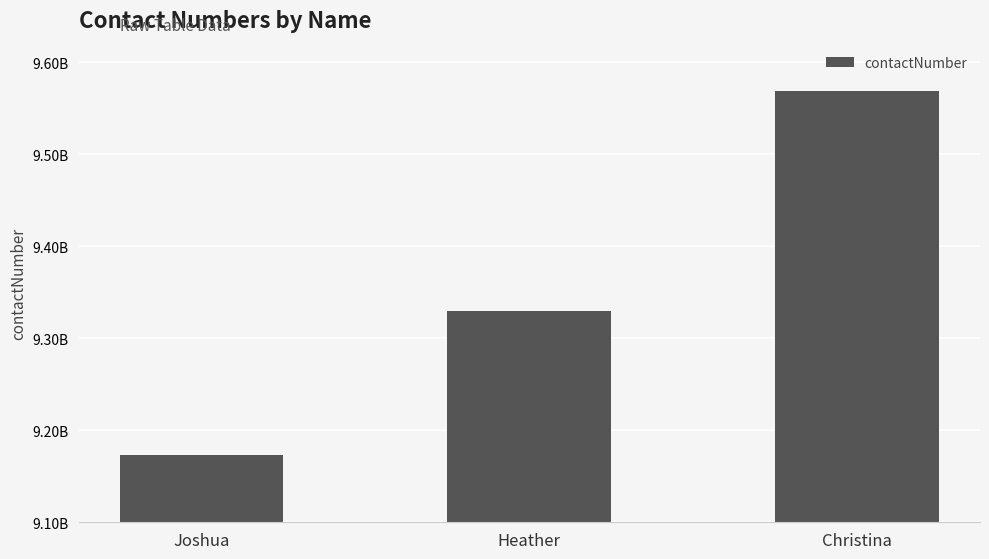

What is the change in value from Joshua to Heather?

+156492433